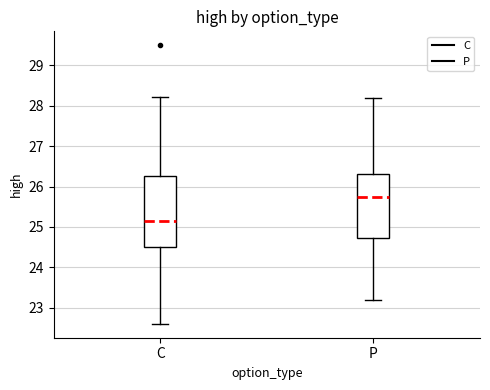

Which box is the tallest, from its lower edge to its upper edge?

C